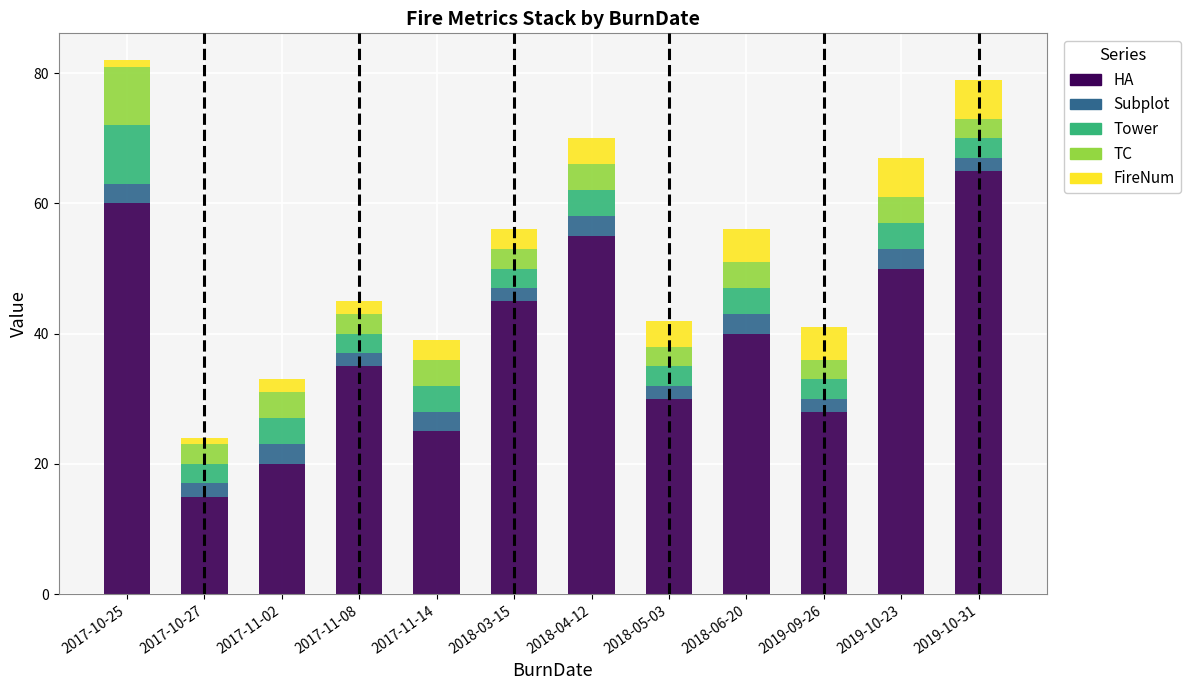

What is the difference between the maximum and minimum values in the HA series?

50